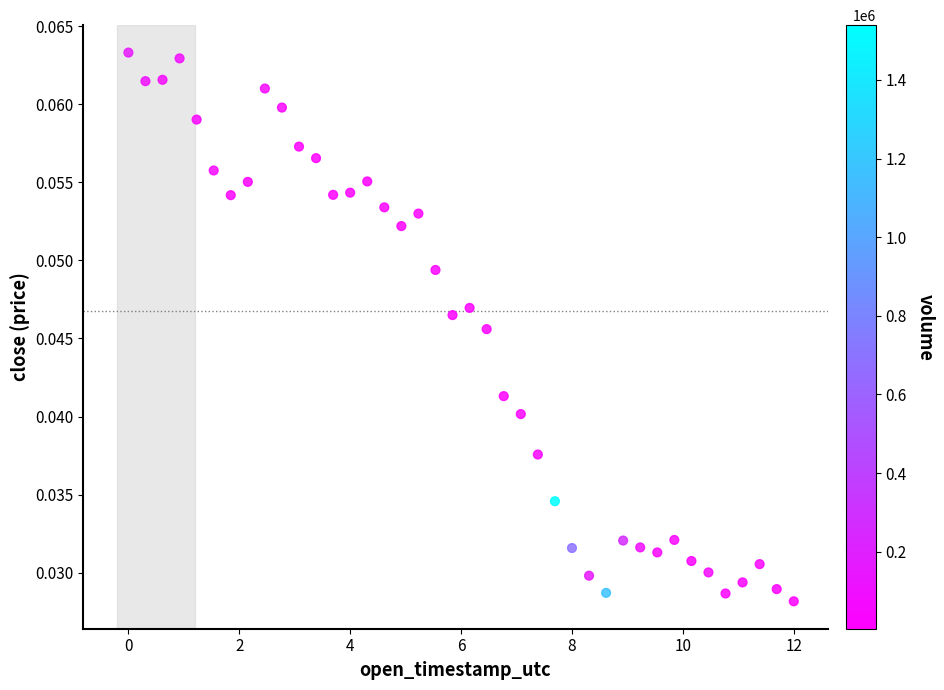

What is the range of X values (max minus min)?

12.0